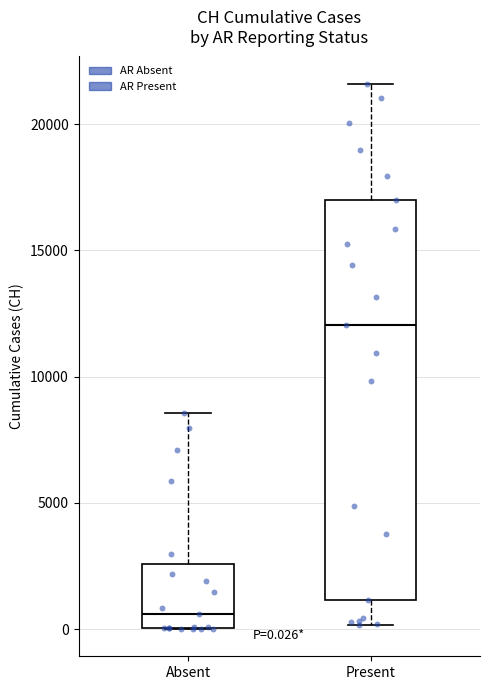

Comparing the boxes themselves (not the whiskers), which one is the tallest?

Present